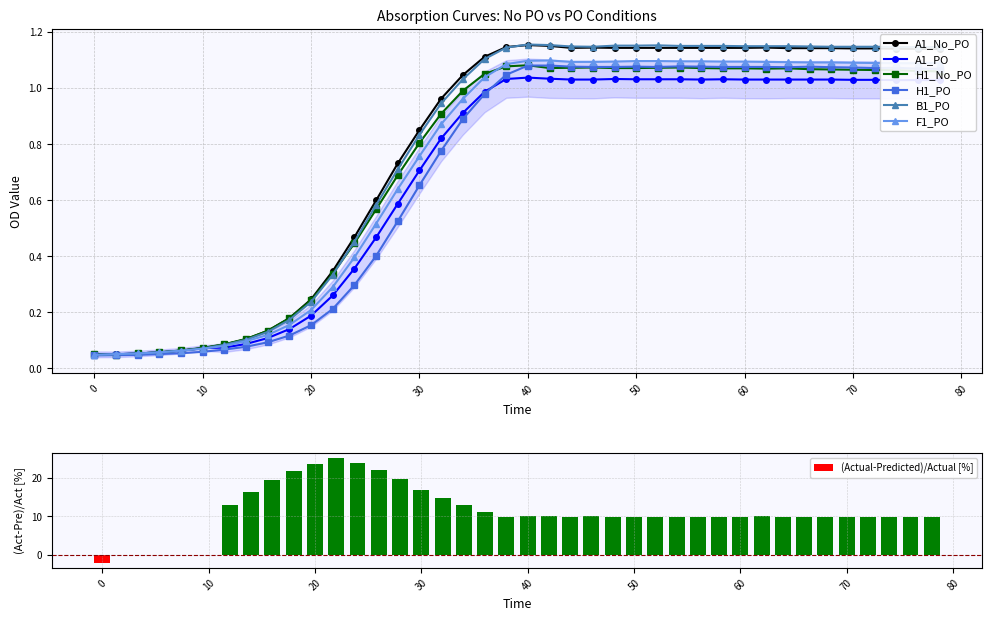

Which series changed the most between 20 and 76?

H1_PO